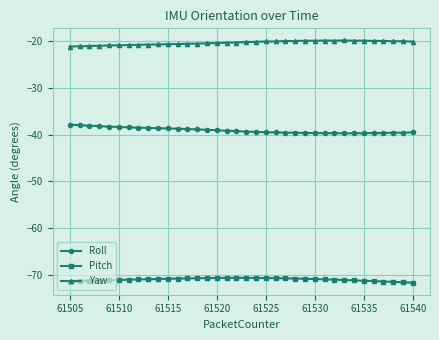

Rank the series by their maximum value, from highest to lowest.

Yaw, Roll, Pitch